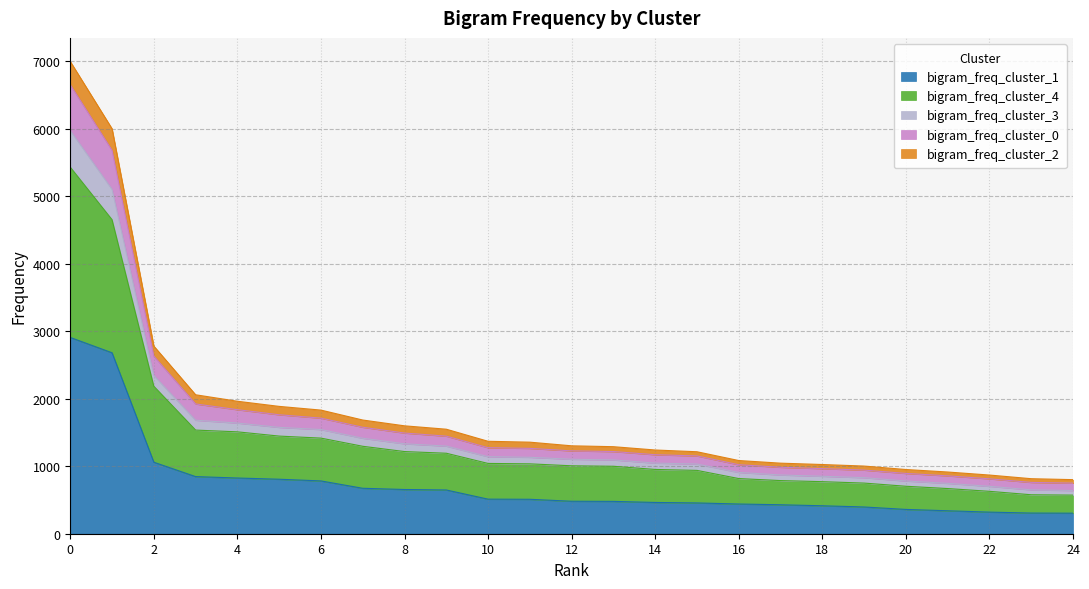

Is it true that bigram_freq_cluster_1 equals 304 at 24?

True